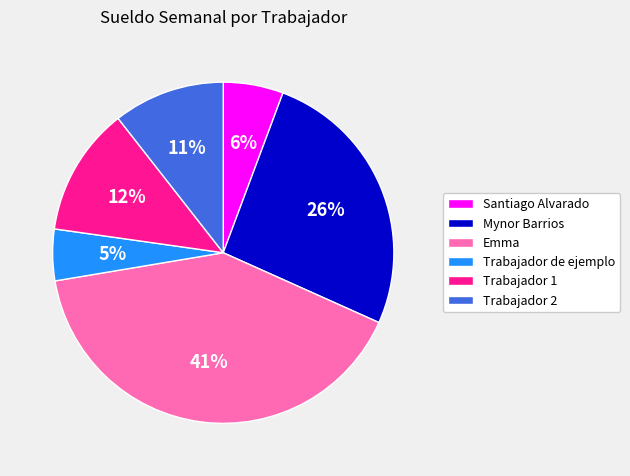

Do Mynor Barrios and Trabajador 1 together represent more than half of the pie?

No